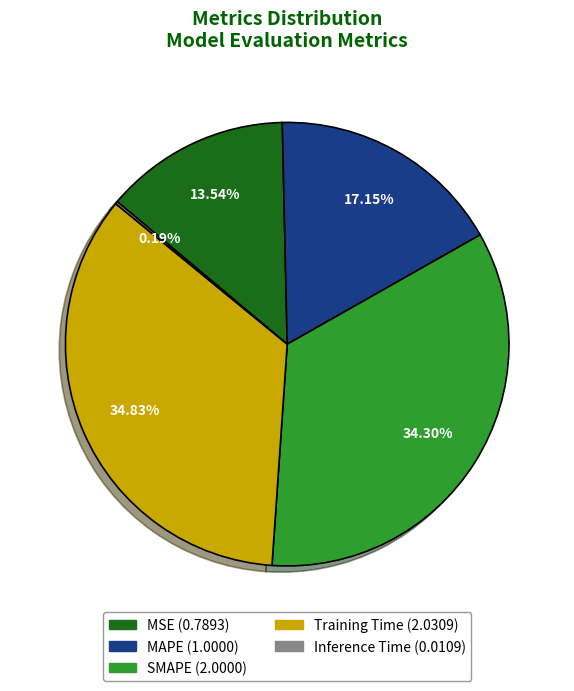

True or false: MSE accounts for 14% of the total.

True